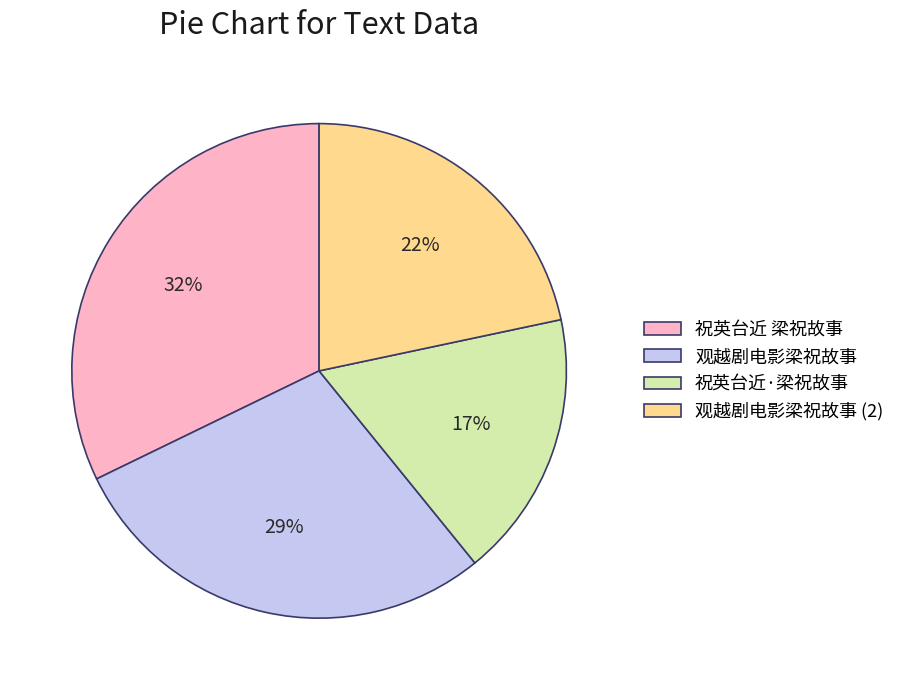

What is the ratio of the value at 观越剧电影梁祝故事 to the value at 祝英台近 梁祝故事?

0.9